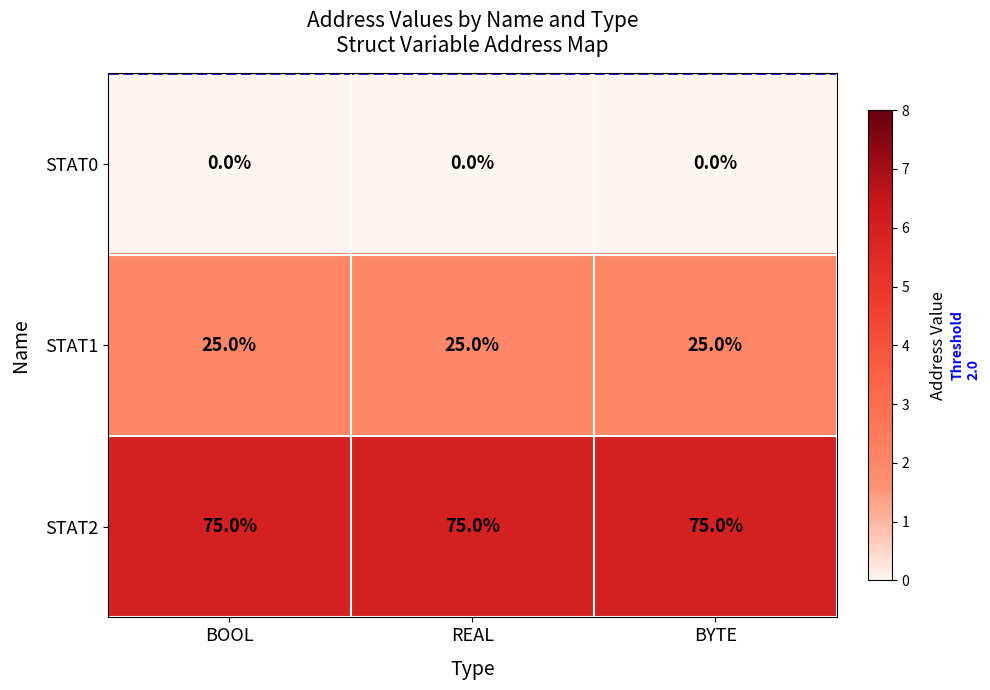

What is the difference between the highest and lowest values at BYTE?

75